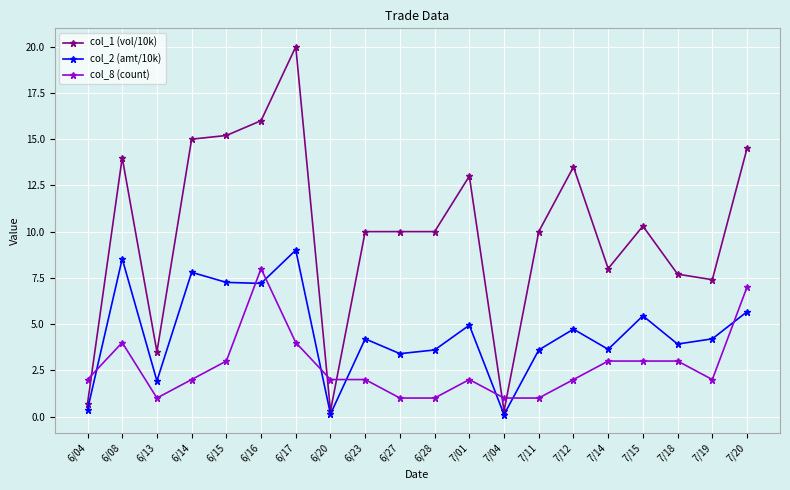

At which label does col_8 (count) reach its peak?

6/16